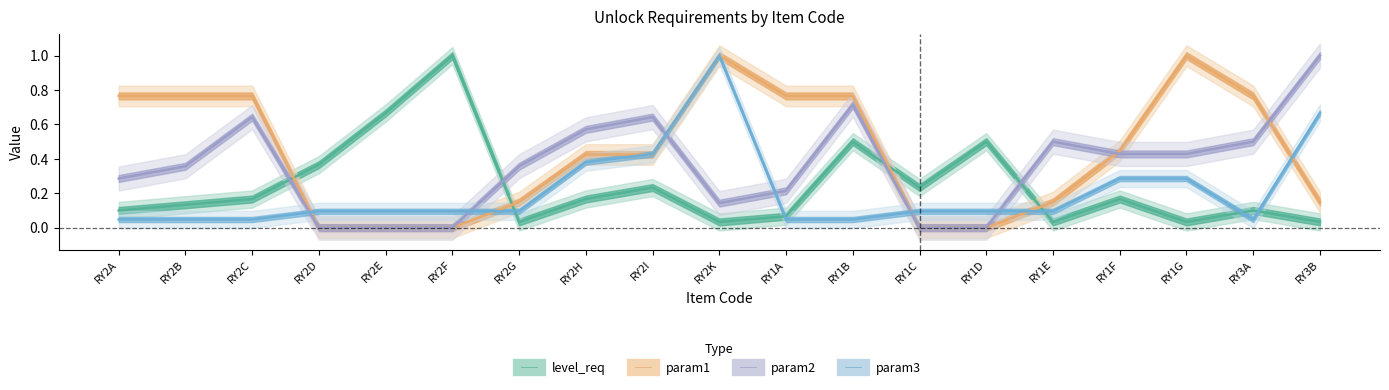

What are all the series names shown in the legend?

level_req, param1, param2, param3